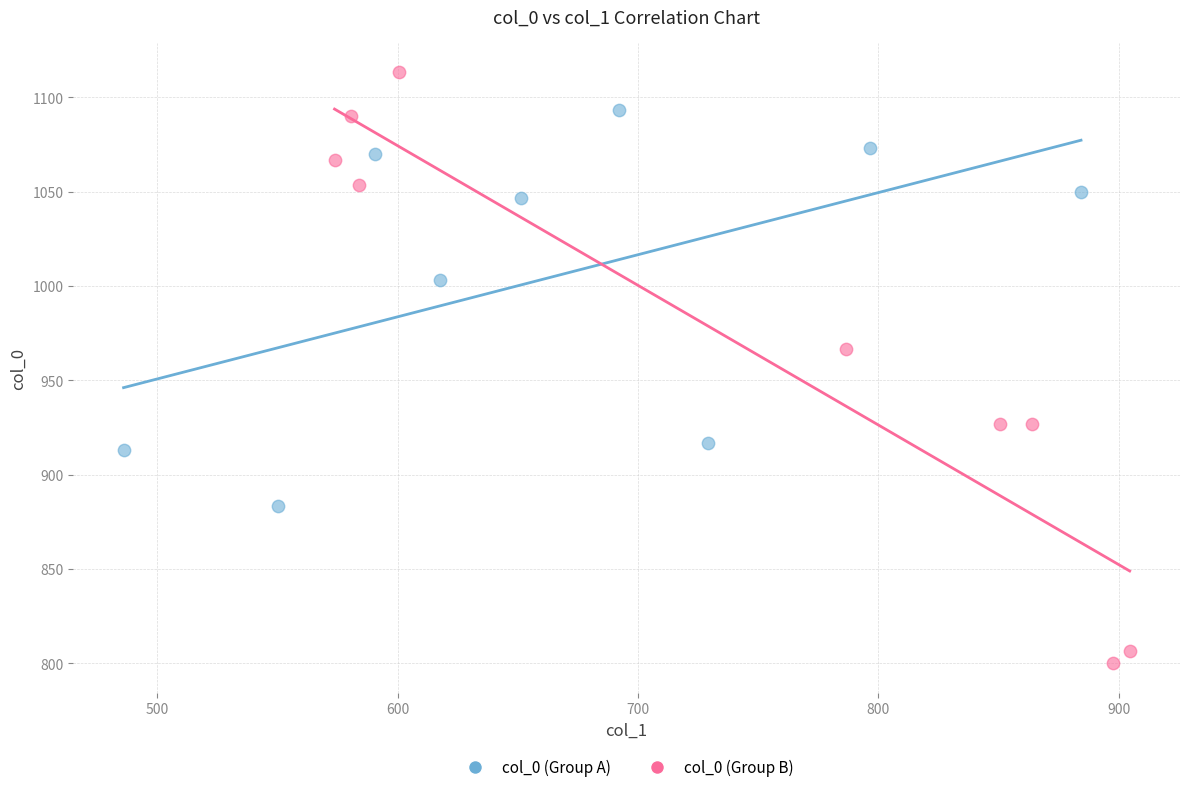

Which series reaches the minimum Y coordinate?

col_0 (Group B)